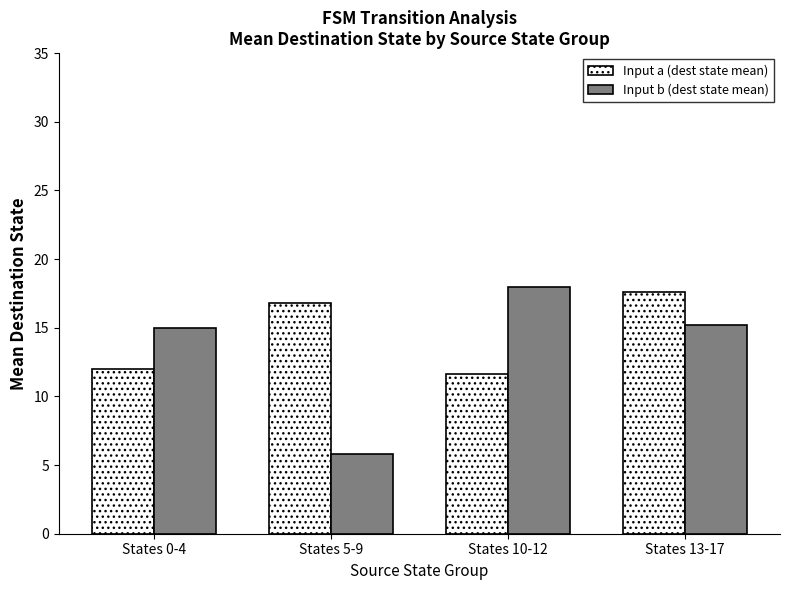

Which series has the largest total across all categories?

Input a (dest state mean)